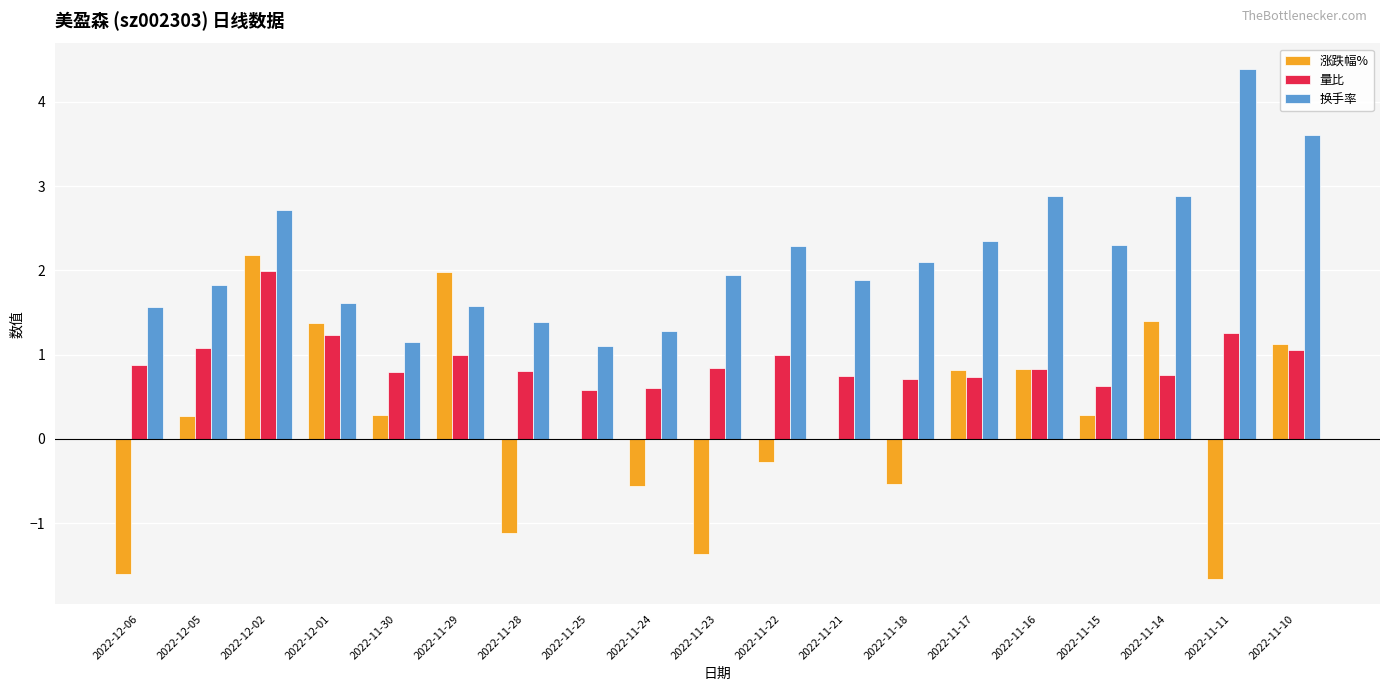

Is it true that 换手率 equals 0.8 at 2022-11-15?

False